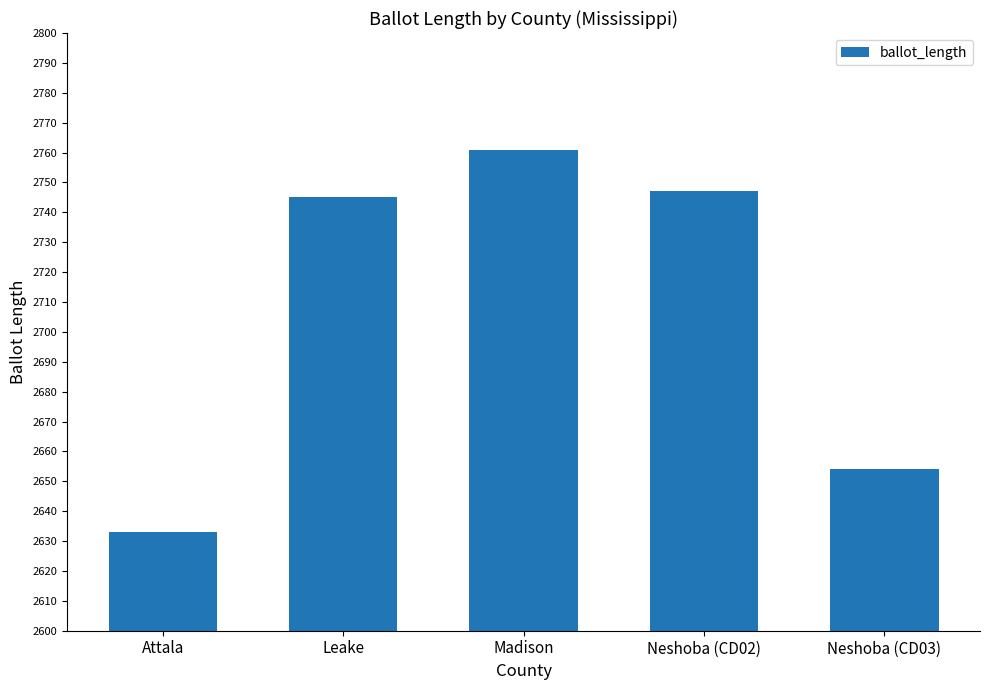

Which category has the highest value across all series?

Madison